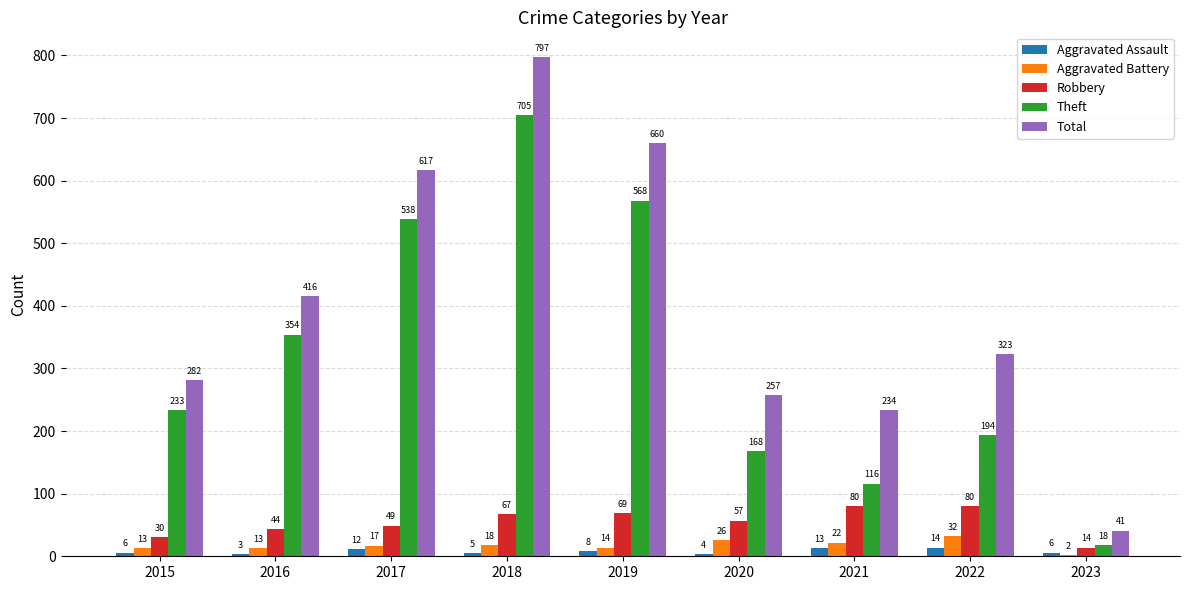

The value of Total at 2016 is 416. True or false?

True